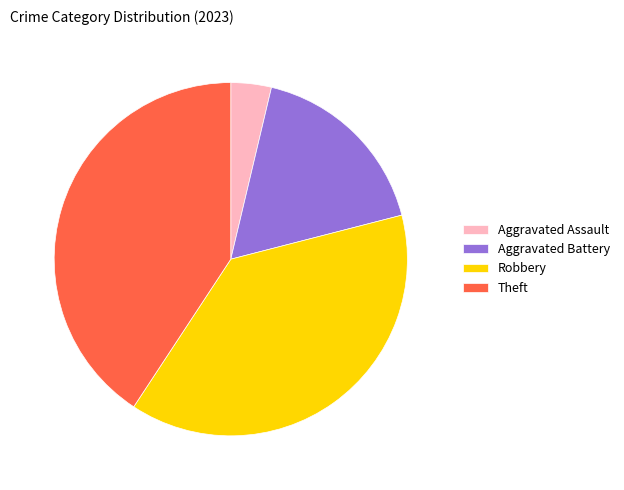

Which category has the biggest portion of the pie?

Theft